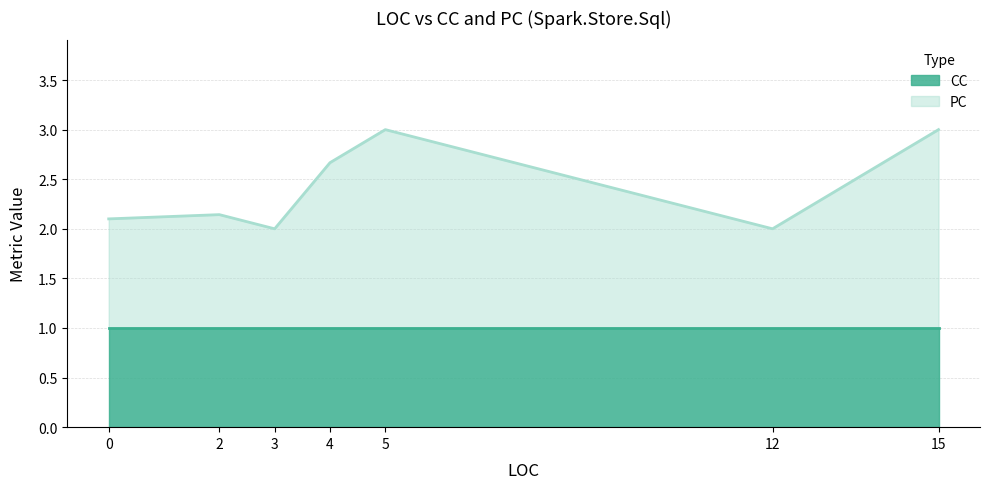

What is the minimum value shown in the chart?

1